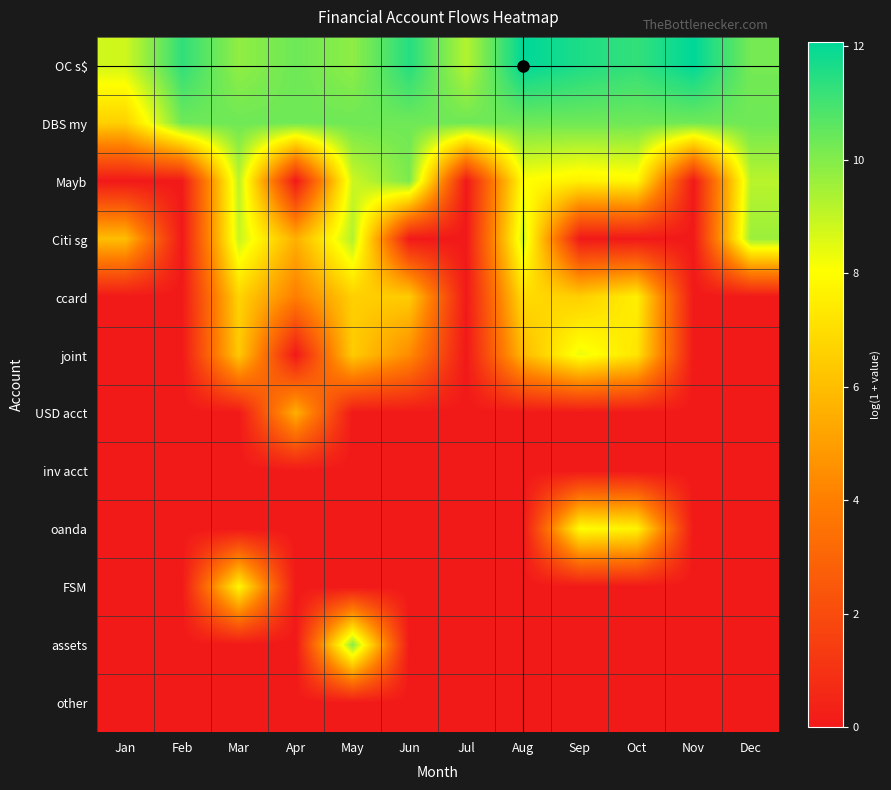

What is the spread (max minus min) of values at Aug?

12.1